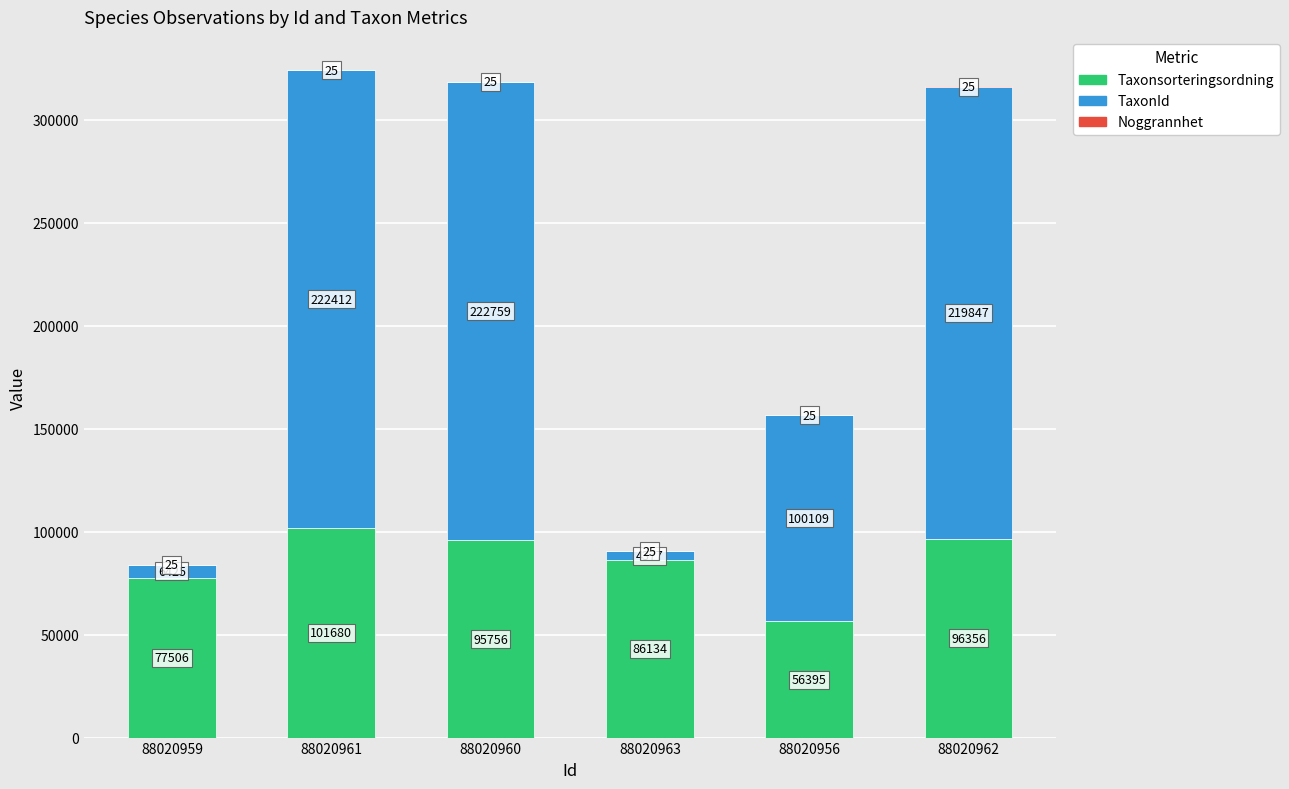

At which label does Taxonsorteringsordning first exceed 95756?

88020961